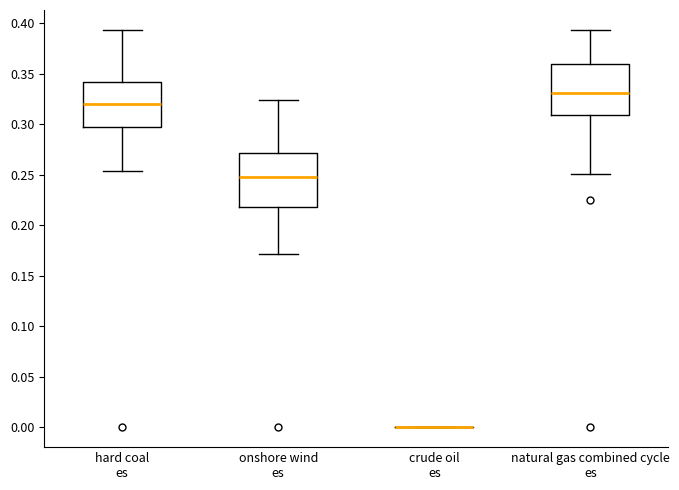

Reading left to right, read every box against the y-axis: the position of its median line, the range the box covers, and the ends of its whiskers. The values are not printed on the chart, so give them approximately, as read against the axis.

hard coal es: median 0.320, box 0.295 to 0.340, whiskers 0.255 to 0.395
onshore wind es: median 0.245, box 0.220 to 0.270, whiskers 0.170 to 0.325
crude oil es: box collapsed to a line at 0.000, whiskers 0.000 to 0.000
natural gas combined cycle es: median 0.330, box 0.310 to 0.360, whiskers 0.250 to 0.395